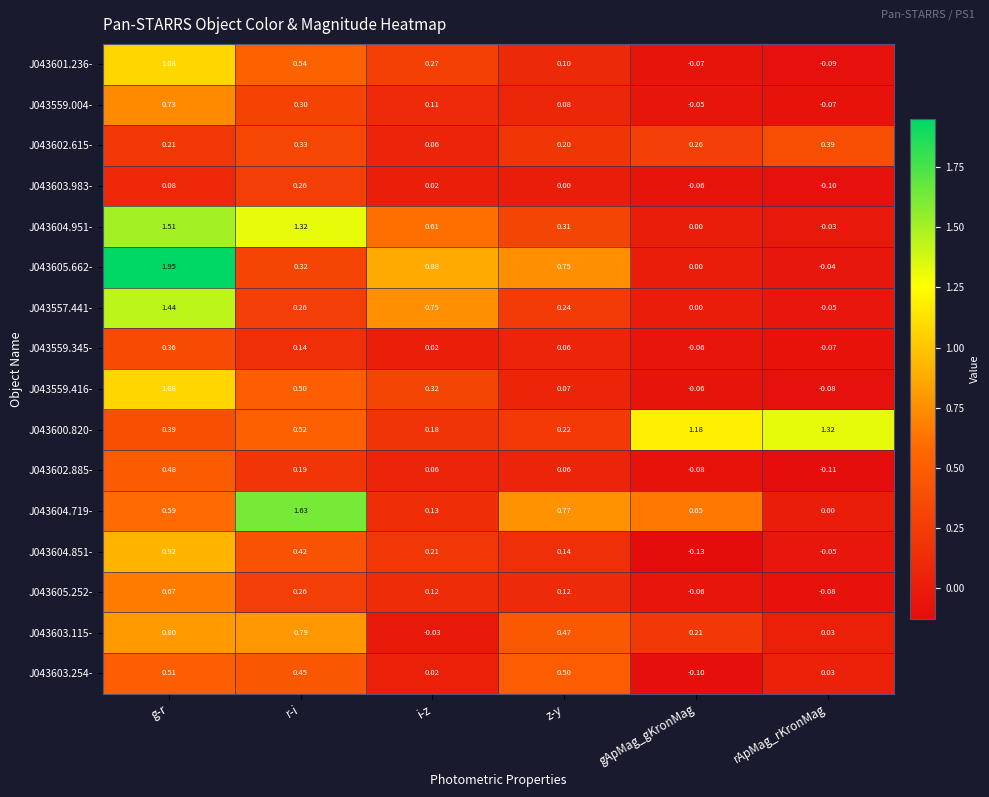

Which series has the widest spread of values?

J043605.662-